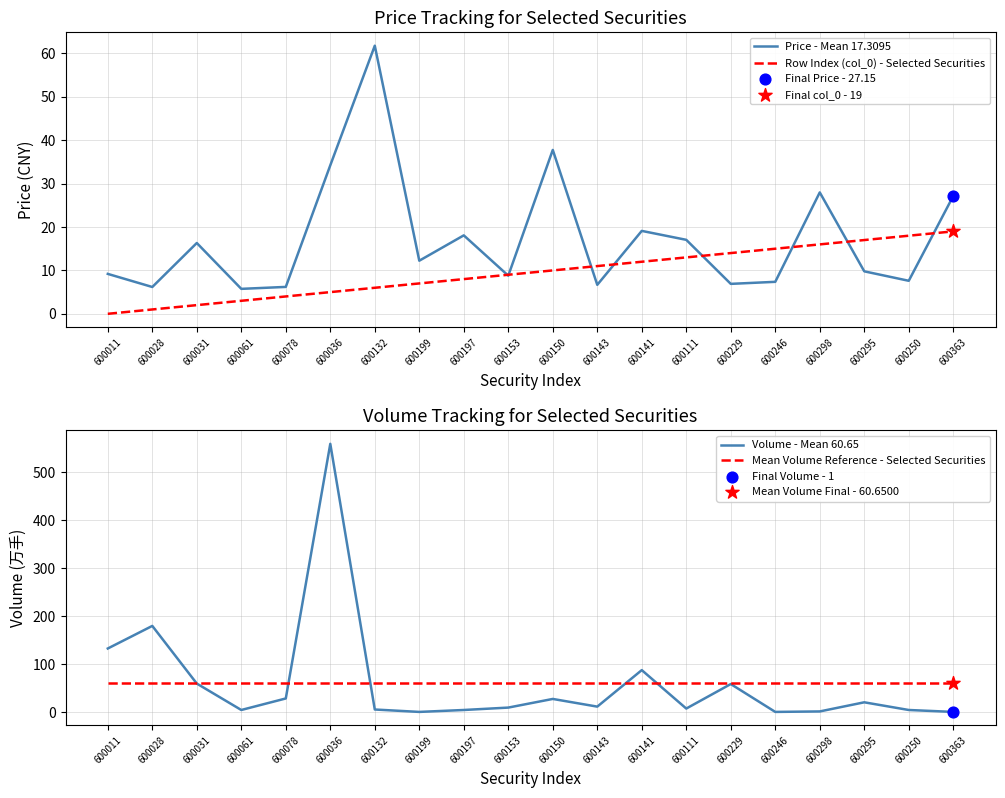

At which category is the sum across all series the highest?

600036